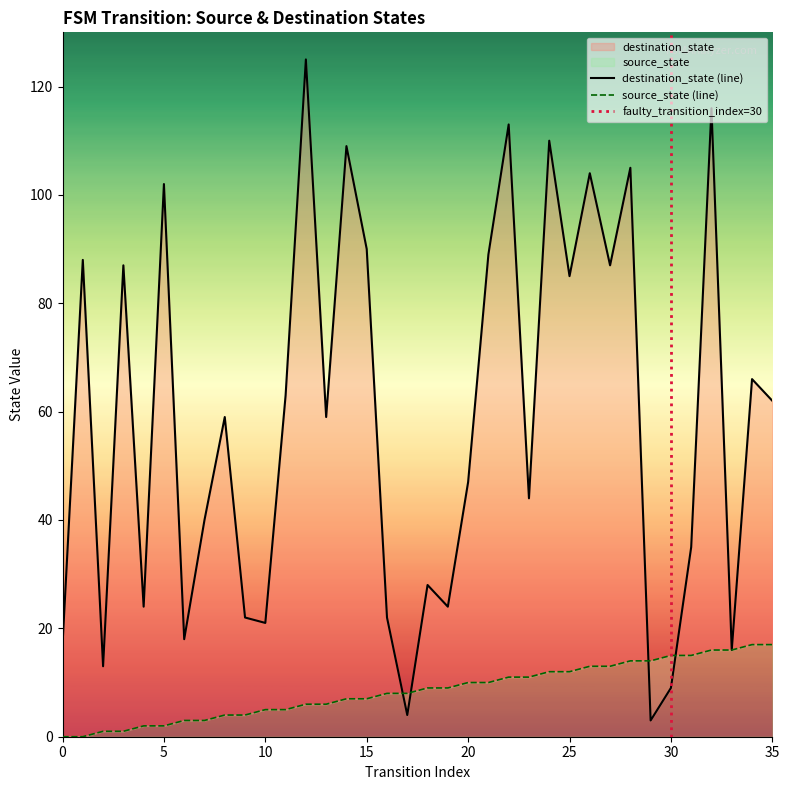

What are all the series names shown in the legend?

source_state, destination_state